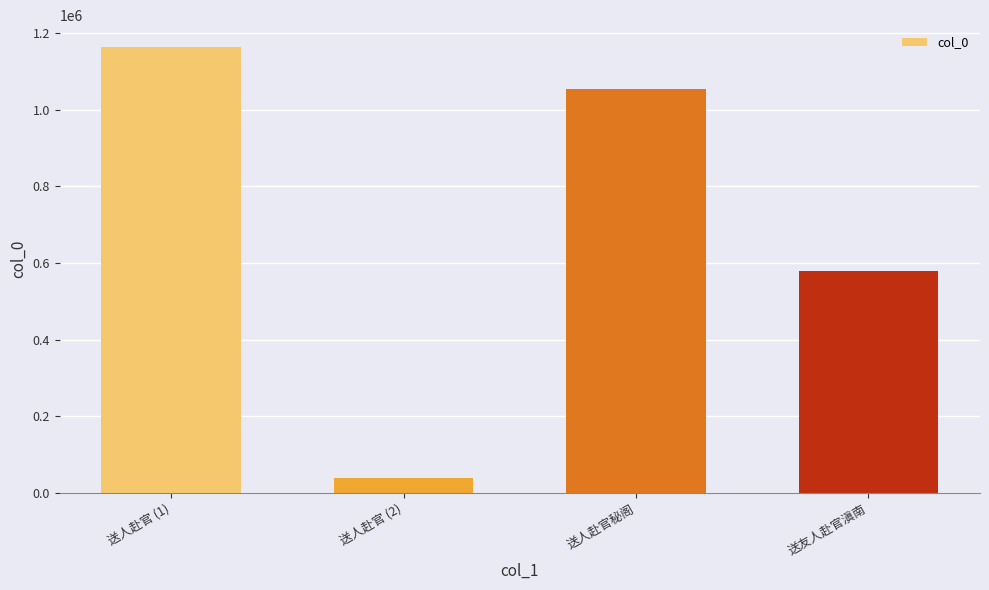

What is the greatest value displayed?

1163289